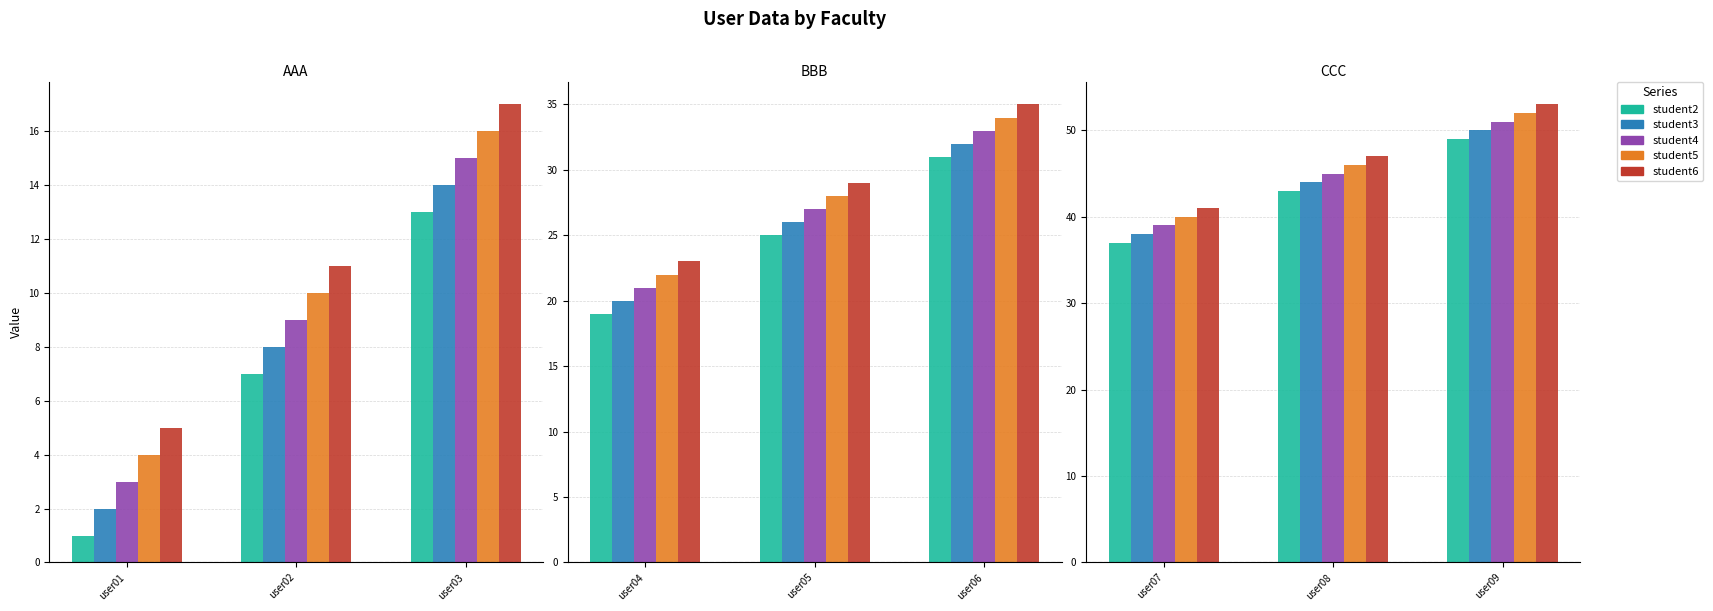

How many series are shown in this chart?

5